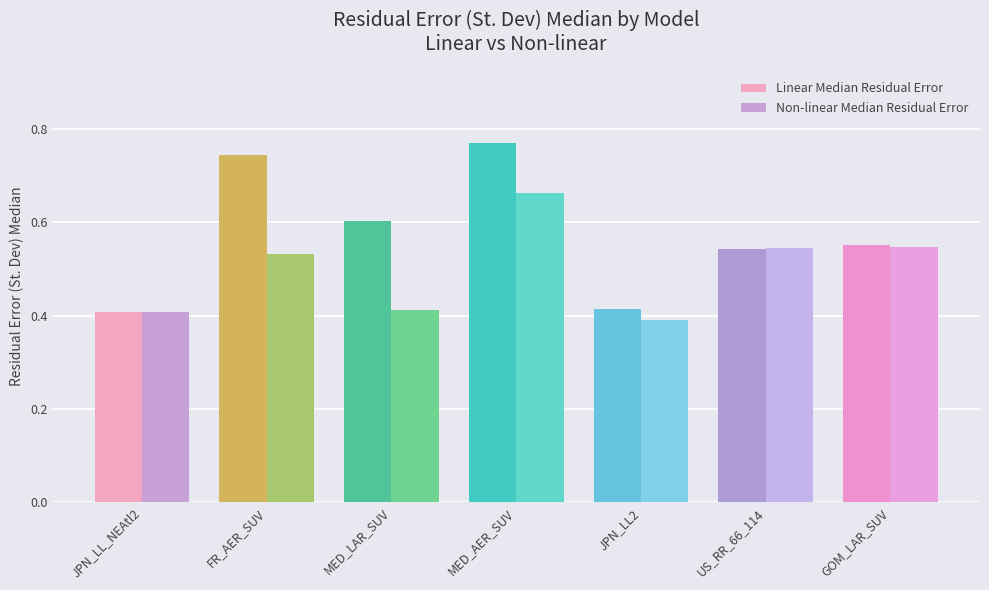

What is the total value across all series at MED_LAR_SUV?

1.0